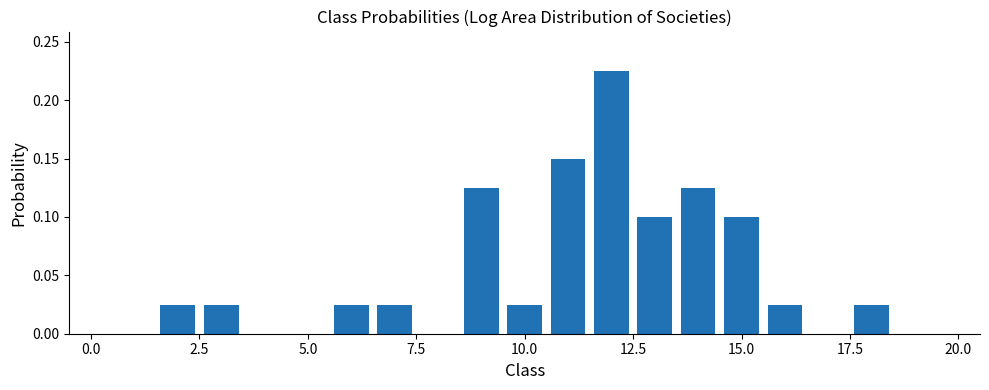

What is the sum of all values?

1.0